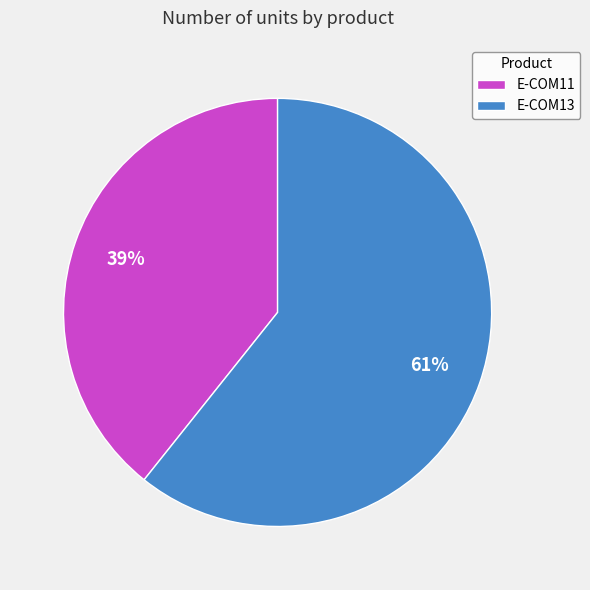

Do E-COM13 and E-COM11 together represent more than half of the pie?

Yes